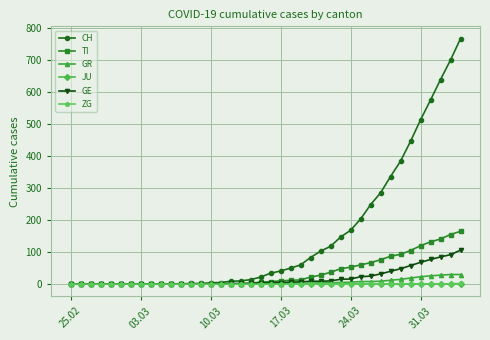

Which series has the largest range (max minus min)?

CH